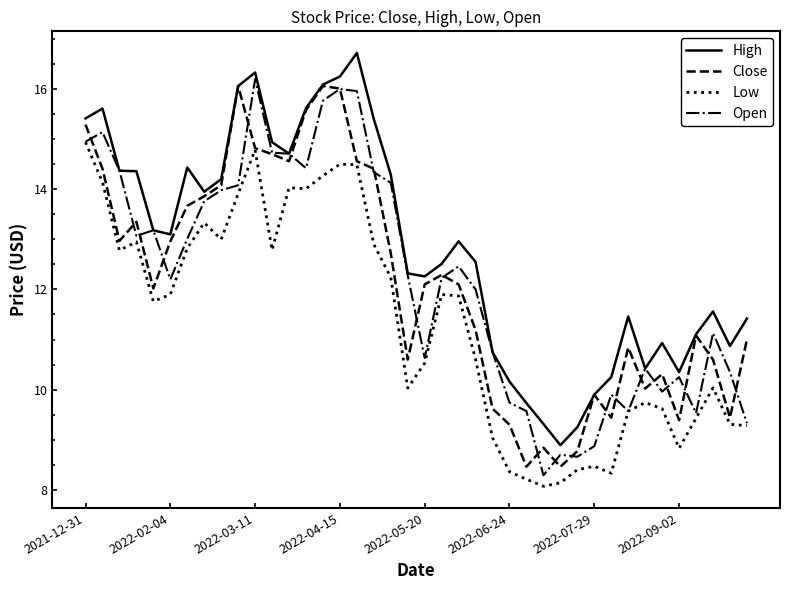

Count the number of categories in the chart.

40